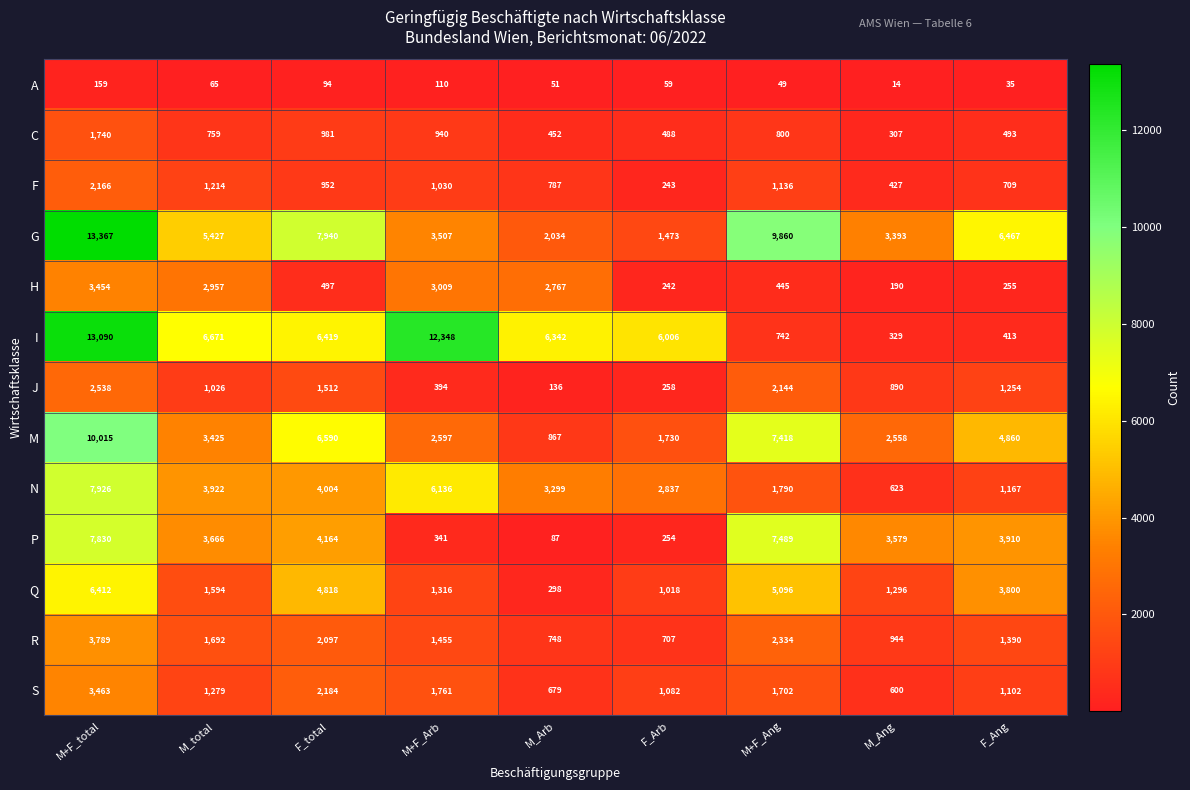

How many data points in H are less than 497?

4